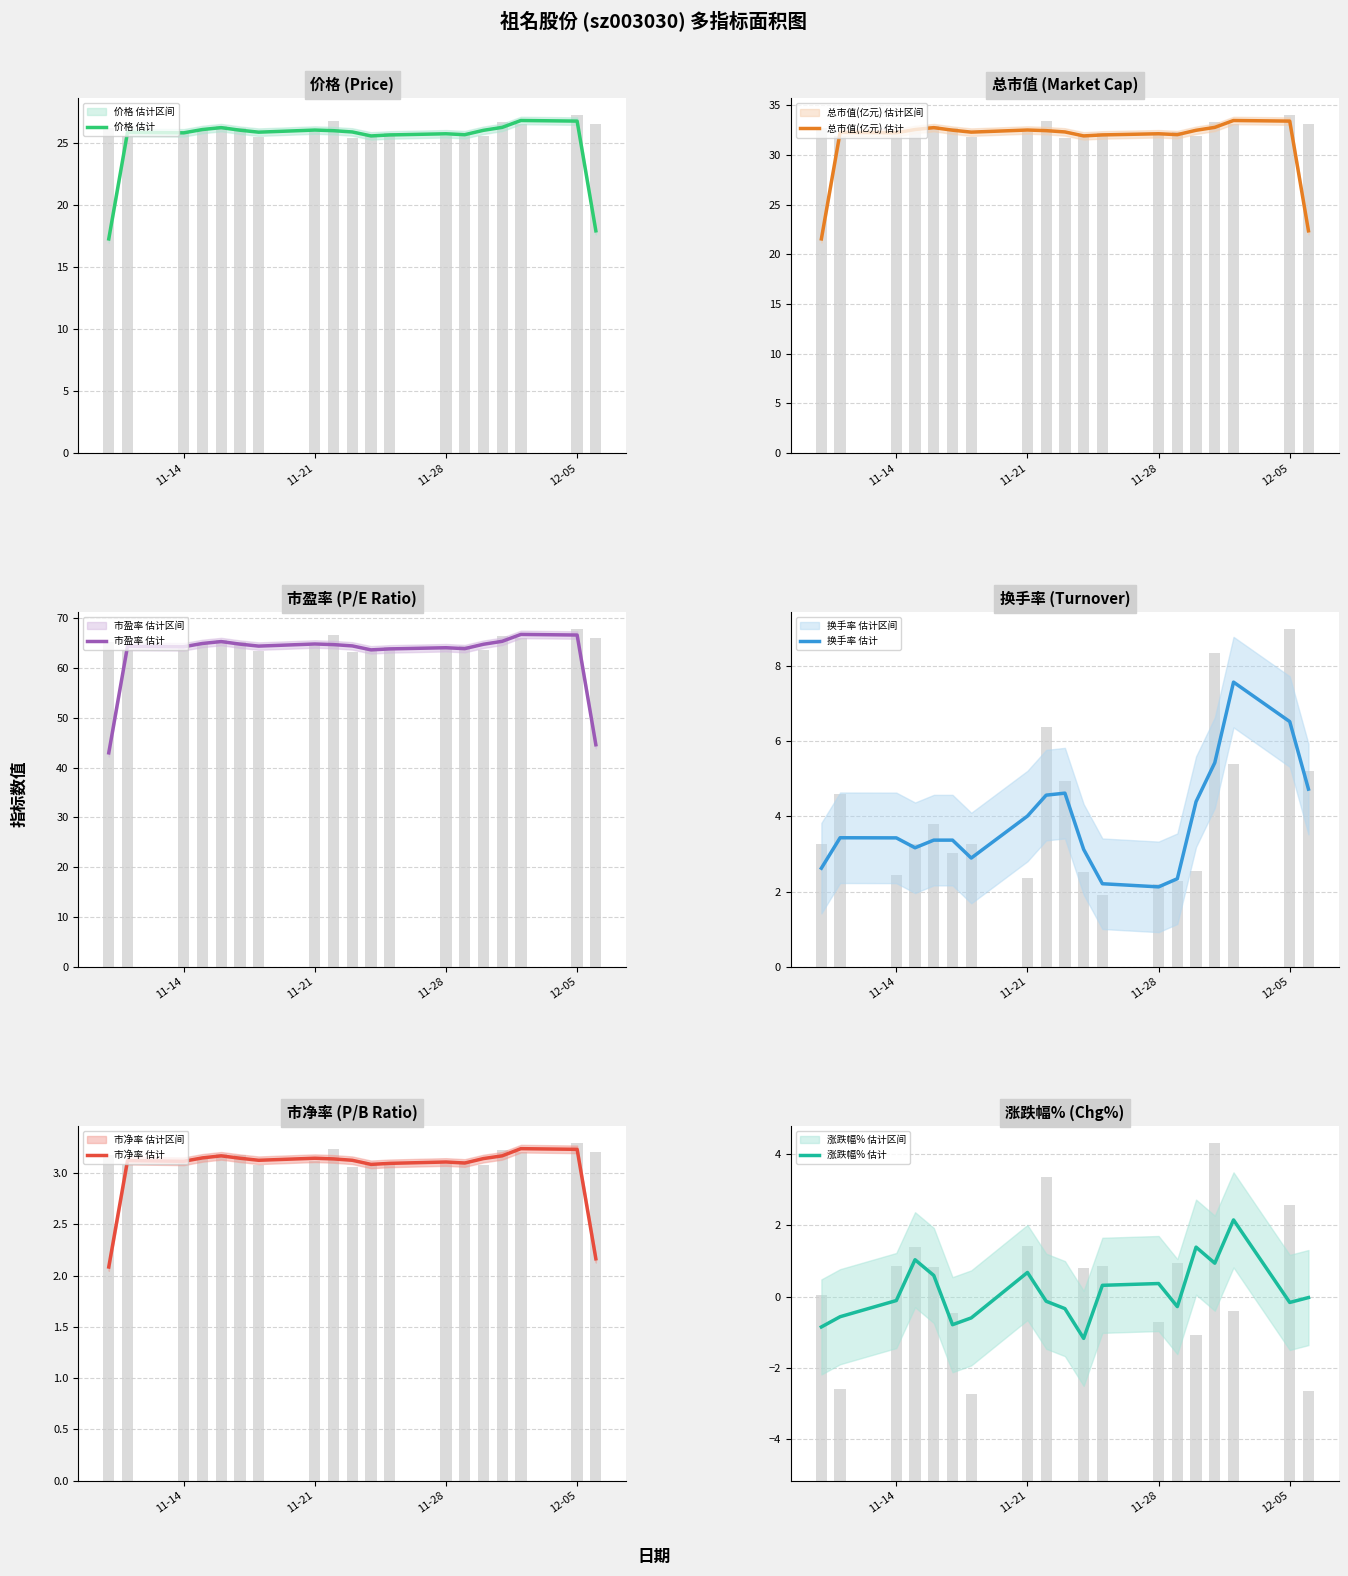

How many bars are there in total?

114